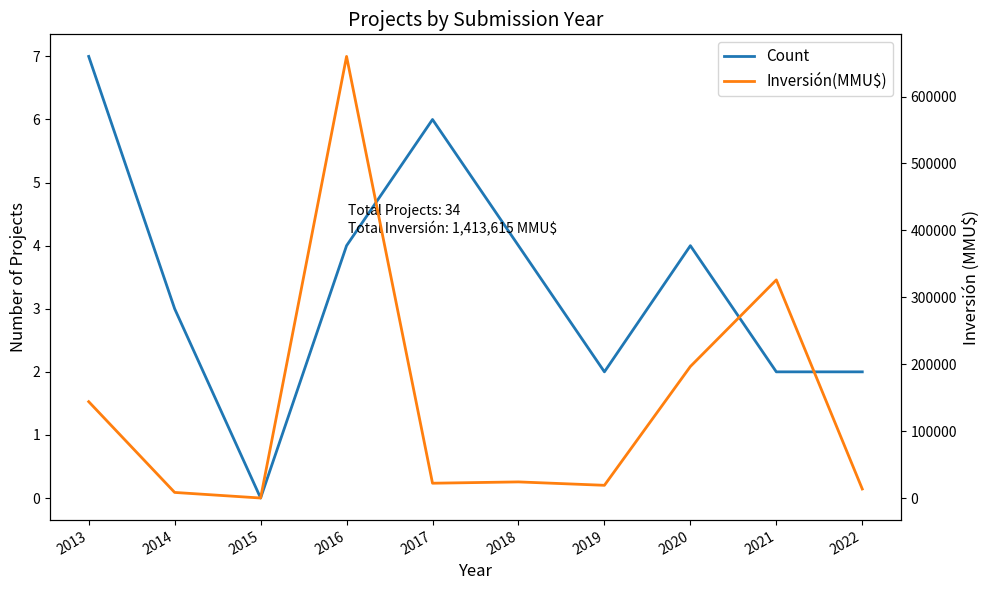

Rank the series by their maximum value, from lowest to highest.

Count, Inversión(MMU$)